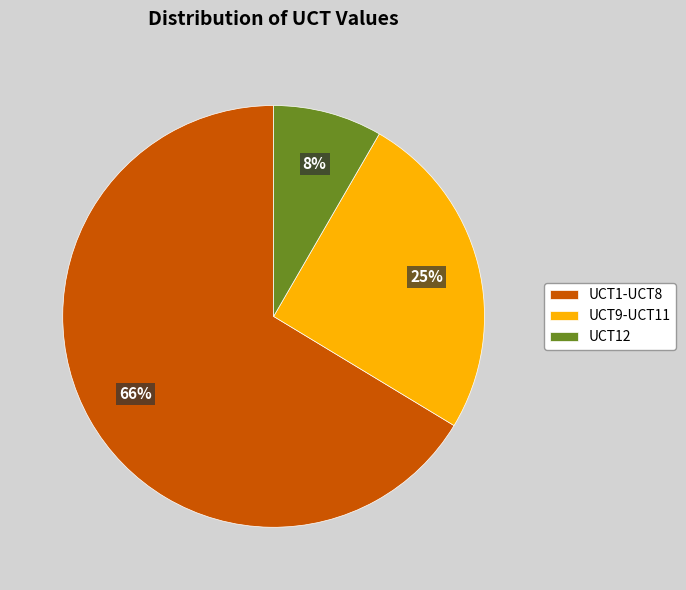

To the nearest percent, what portion does UCT9-UCT11 represent?

25%